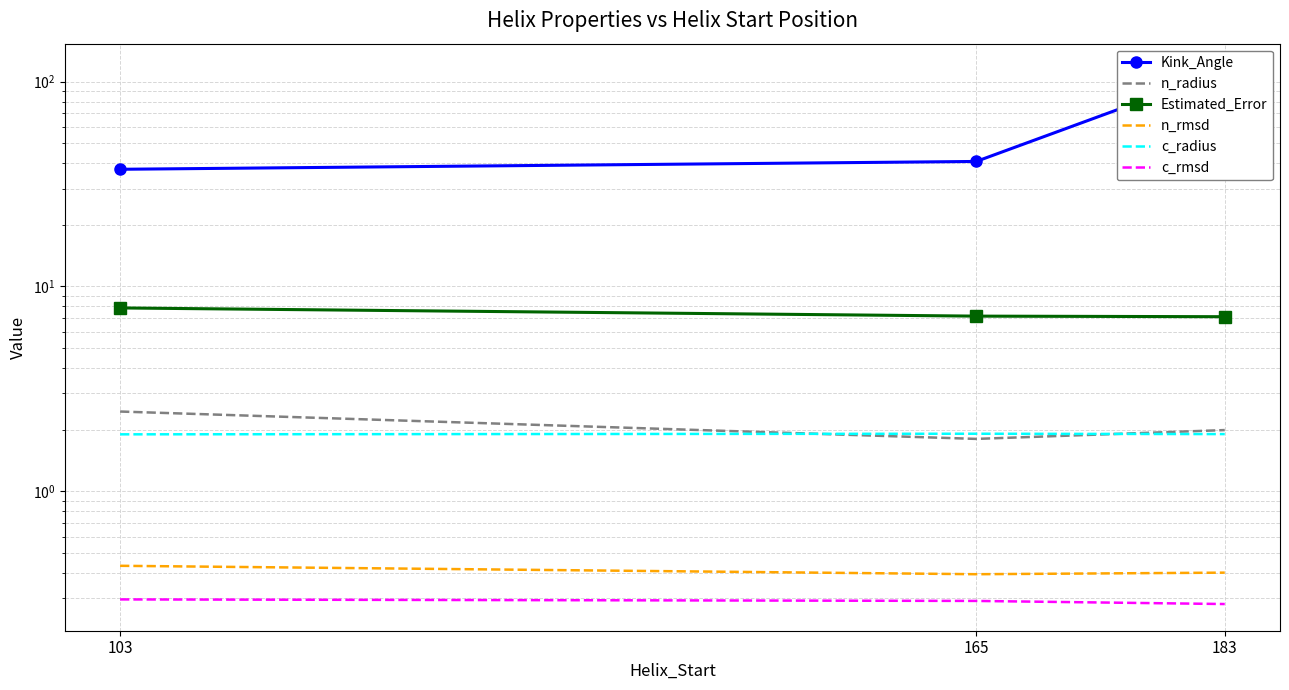

What is the approximate value of c_radius at 103?

1.9